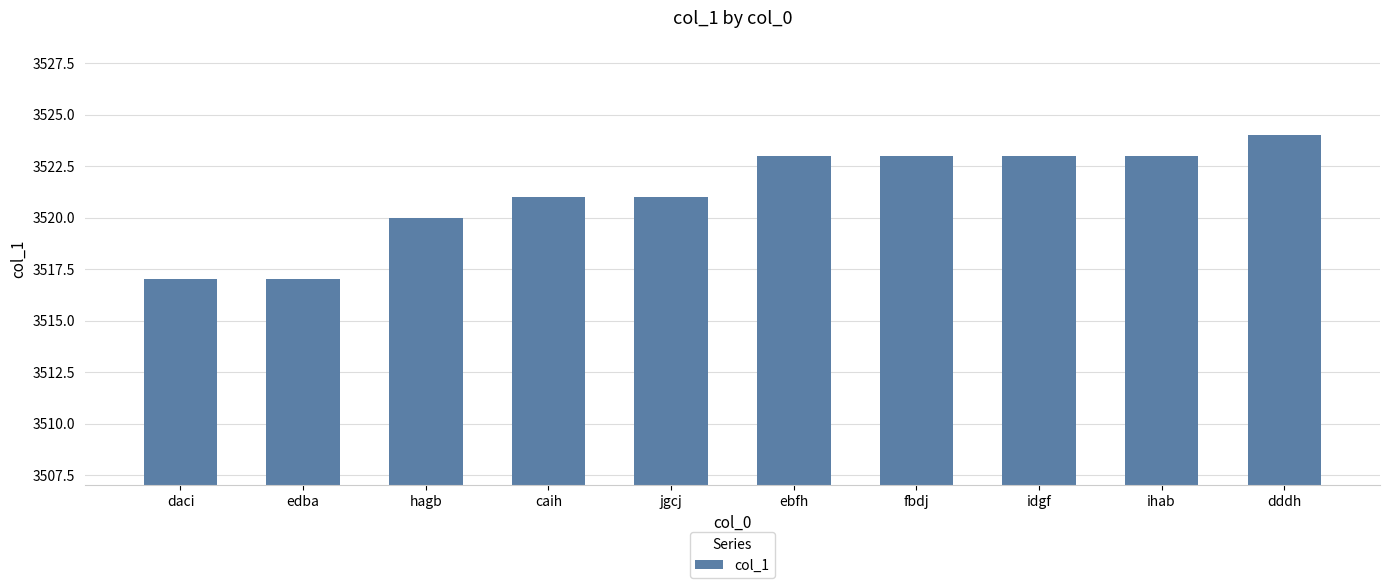

Reading left to right, extract all data points from this chart.

daci=3517	edba=3517	hagb=3520	caih=3521	jgcj=3521	ebfh=3523	fbdj=3523	idgf=3523	ihab=3523	dddh=3524